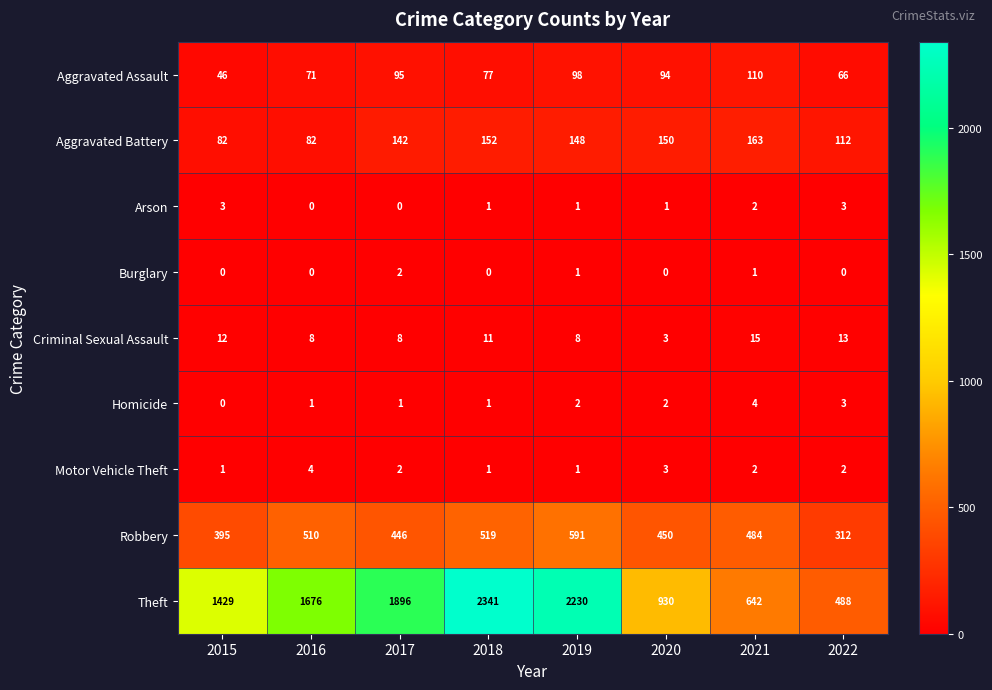

What is the difference between the maximum and minimum values in the Homicide series?

4